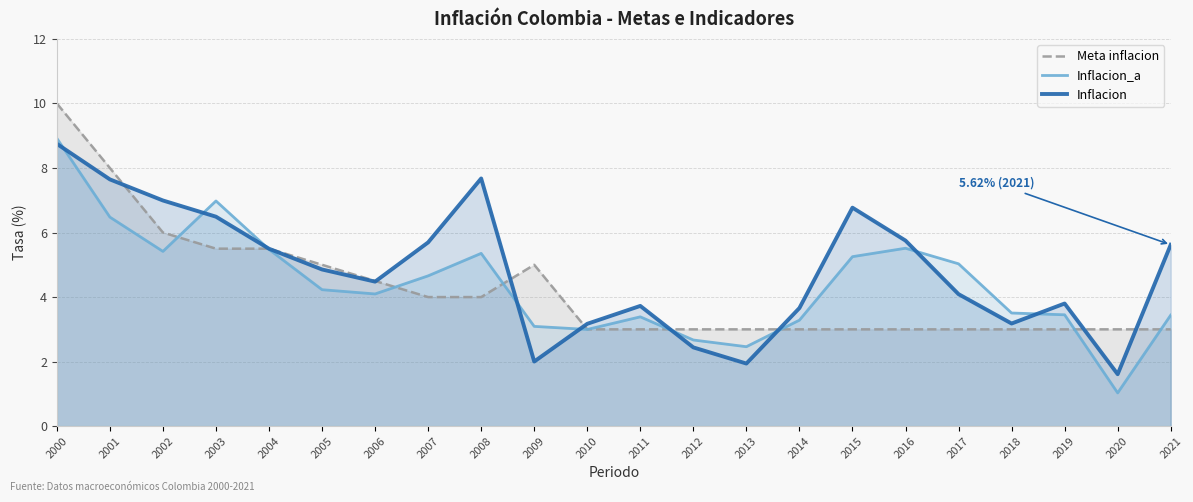

What is the difference between the second highest and minimum values in the Inflacion_a series?

5.9